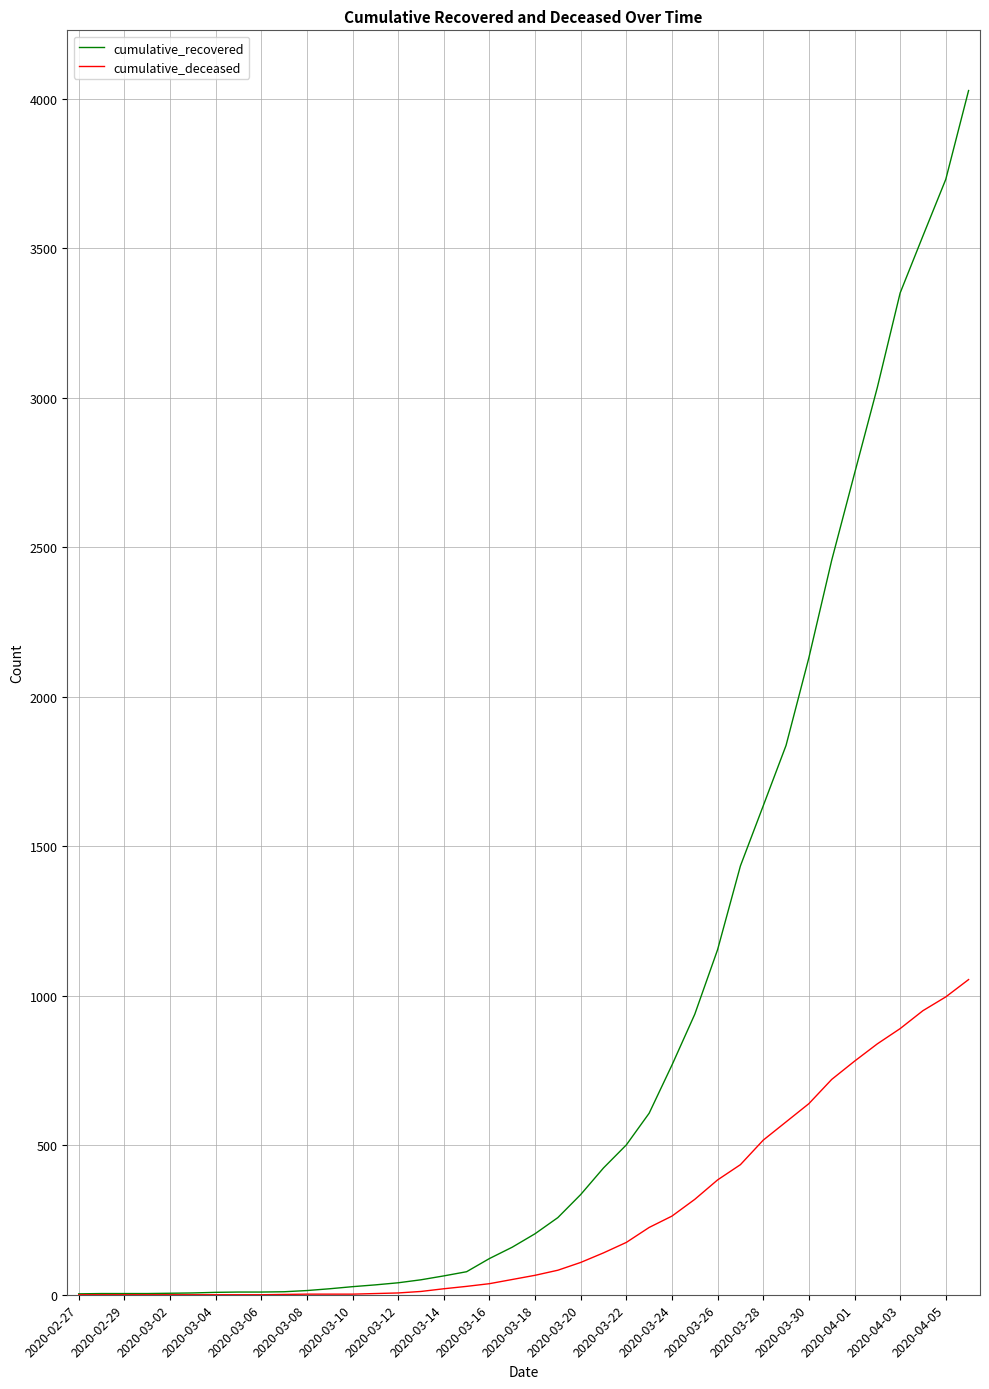

How many values in the cumulative_deceased series are below 65?

20